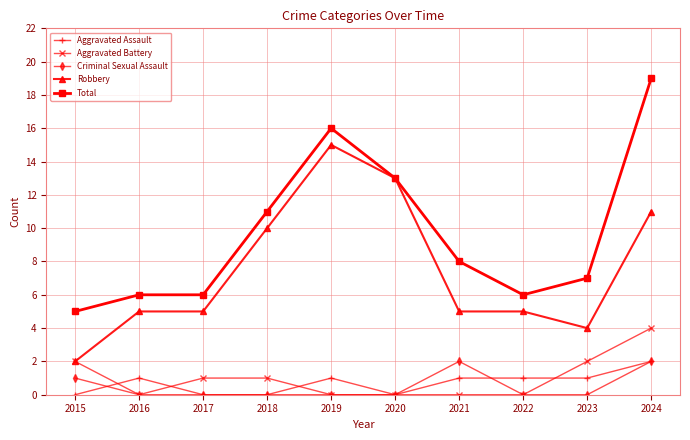

True or false: Total has more than 0 points higher than both neighbors.

True